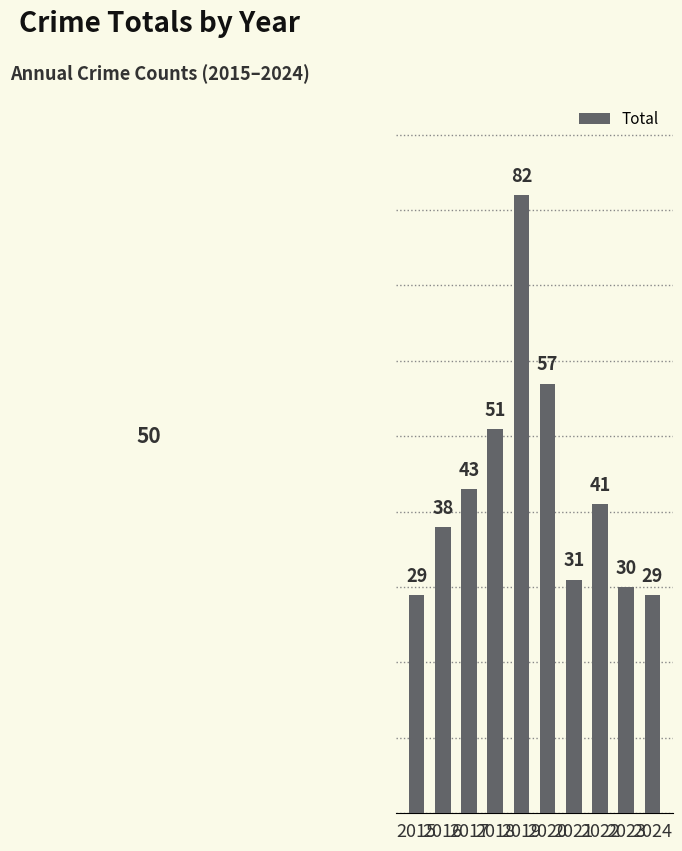

What is the difference between the second highest and minimum values?

28